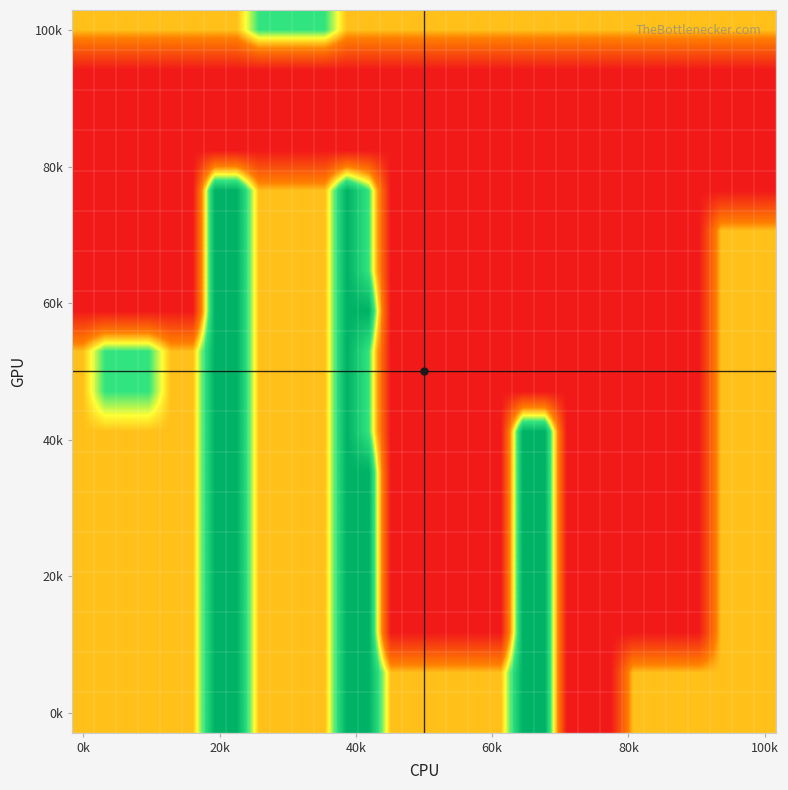

At which category is the sum across all series the highest?

6